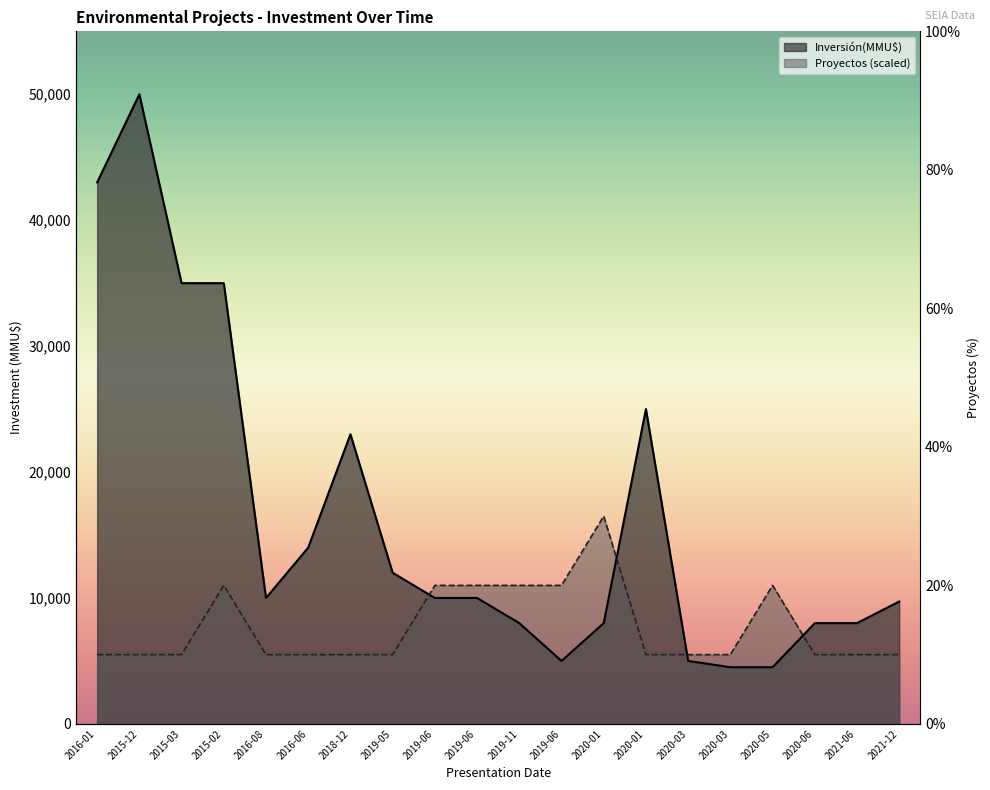

What is the value of the Inversión(MMU$) point at the 4th from the left?

35000.0